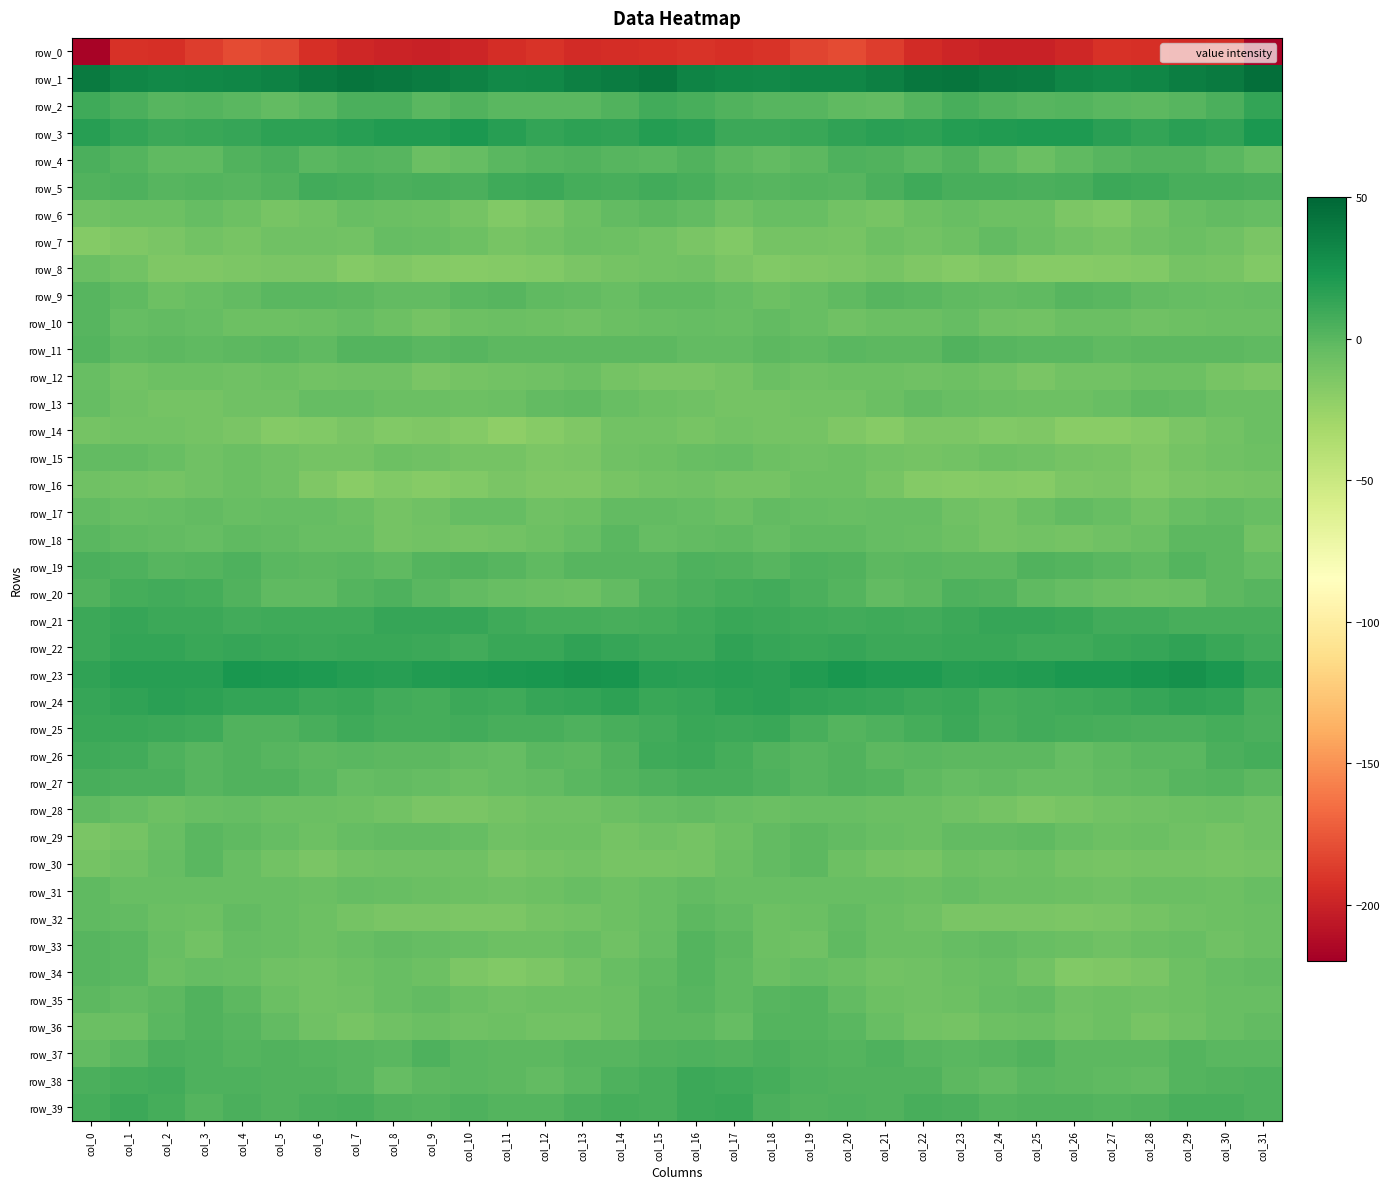

Read the row_15 value at col_2.

-5.7